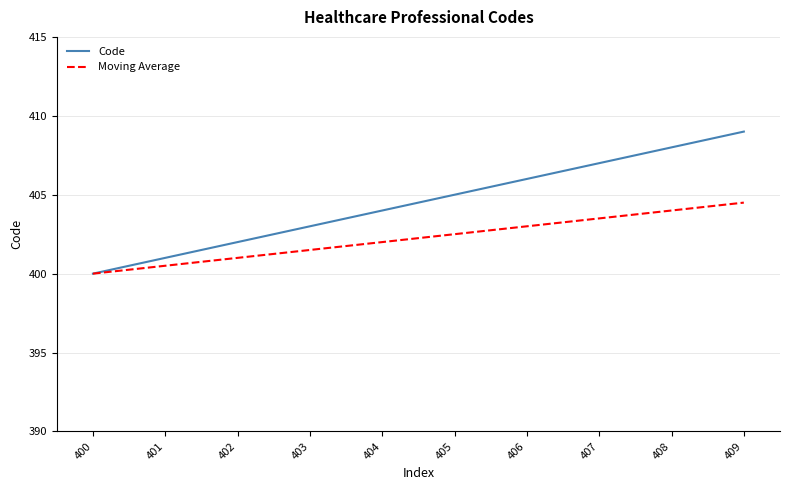

Rank the series by their maximum value, from highest to lowest.

Code, Moving Average